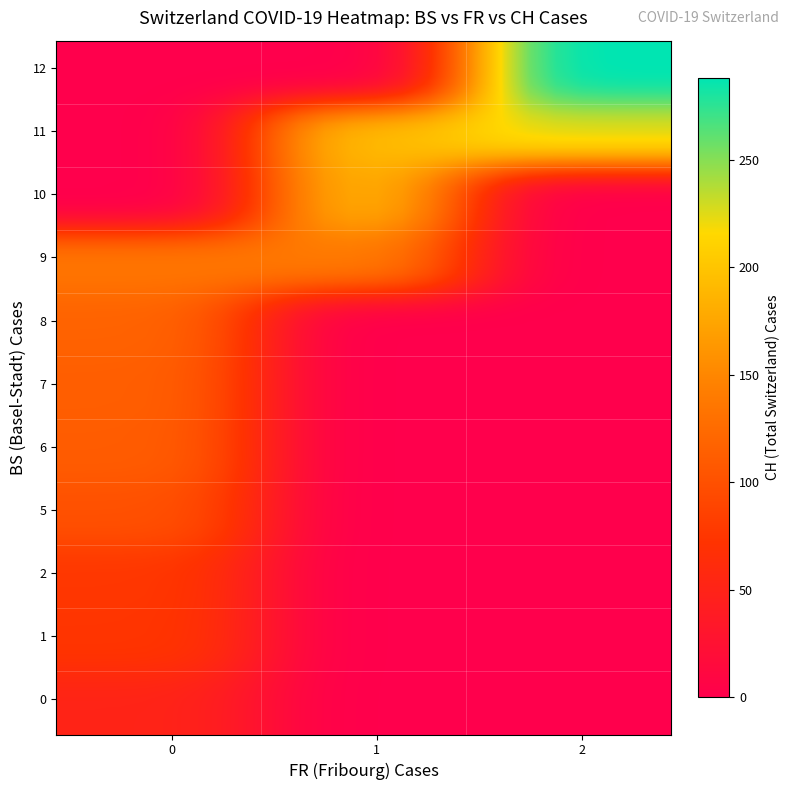

Reading left to right, what are all the values shown in this chart?

BS_vals: 0=0	1=0	2=0	3=0	4=1	5=1	6=1	7=2	8=5	9=5	10=5	11=6	12=7	13=8	14=9	15=9	16=9	17=9	18=10	19=10	20=11	21=11	22=11	23=11	24=11	25=11	26=11	27=11	28=11	29=11	30=12	31=12	32=12	33=12	34=12	35=12	36=12	37=12	38=12	39=12
FR_vals: 0=0	1=0	2=0	3=0	4=0	5=0	6=0	7=0	8=0	9=0	10=0	11=0	12=0	13=0	14=0	15=0	16=0	17=1	18=1	19=1	20=1	21=1	22=1	23=2	24=2	25=2	26=2	27=2	28=2	29=2	30=2	31=2	32=2	33=2	34=2	35=2	36=2	37=2	38=2	39=2
CH_vals: 0=0	1=1	2=38	3=51	4=66	5=70	6=74	7=76	8=84	9=91	10=100	11=111	12=113	13=117	14=119	15=131	16=135	17=138	18=160	19=182	20=182	21=183	22=192	23=193	24=204	25=214	26=217	27=220	28=221	29=223	30=231	31=243	32=249	33=250	34=255	35=256	36=259	37=267	38=282	39=288